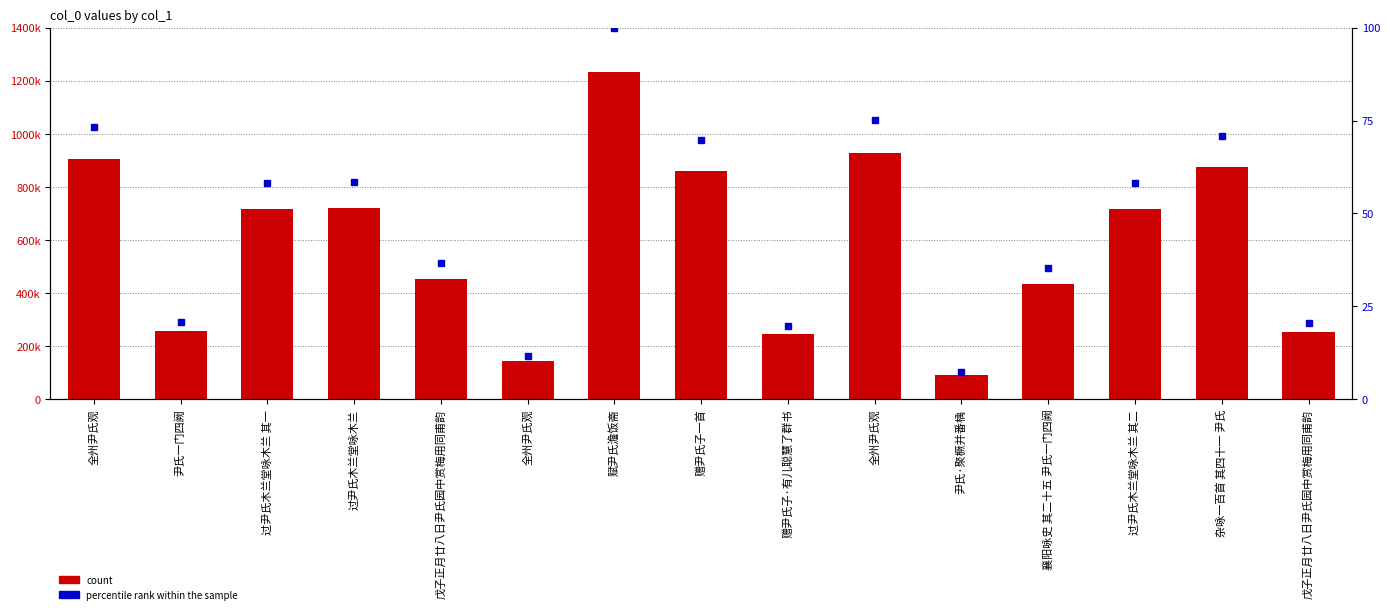

True or false: count has a value of 903609.0 at 全州尹氏观.

True